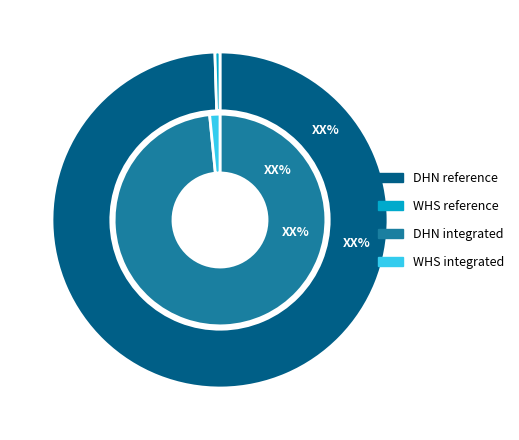

Count the number of slices in the pie.

4